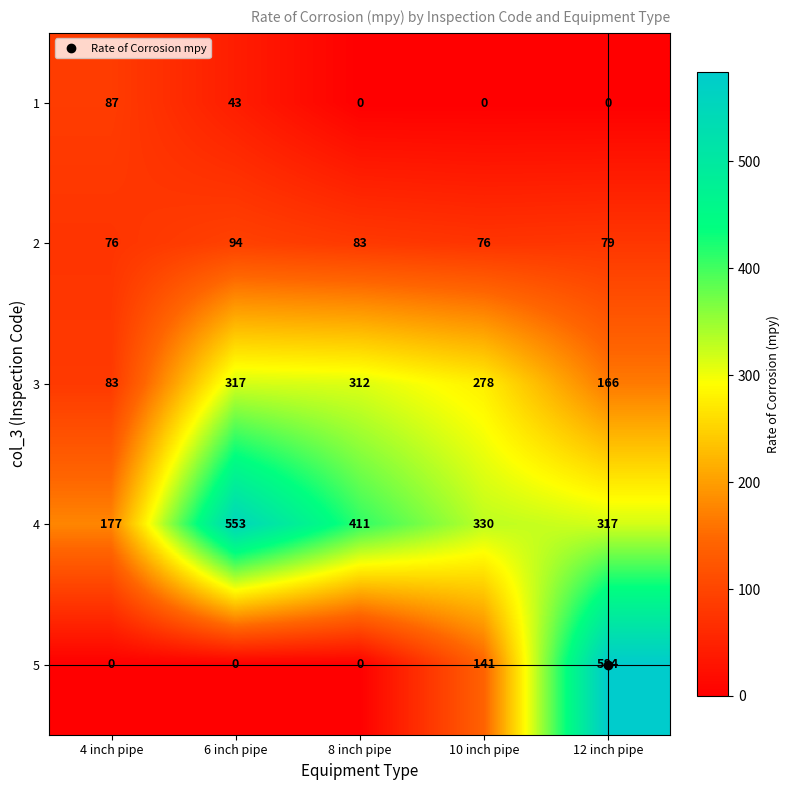

At how many categories does at least one series exceed 98?

5